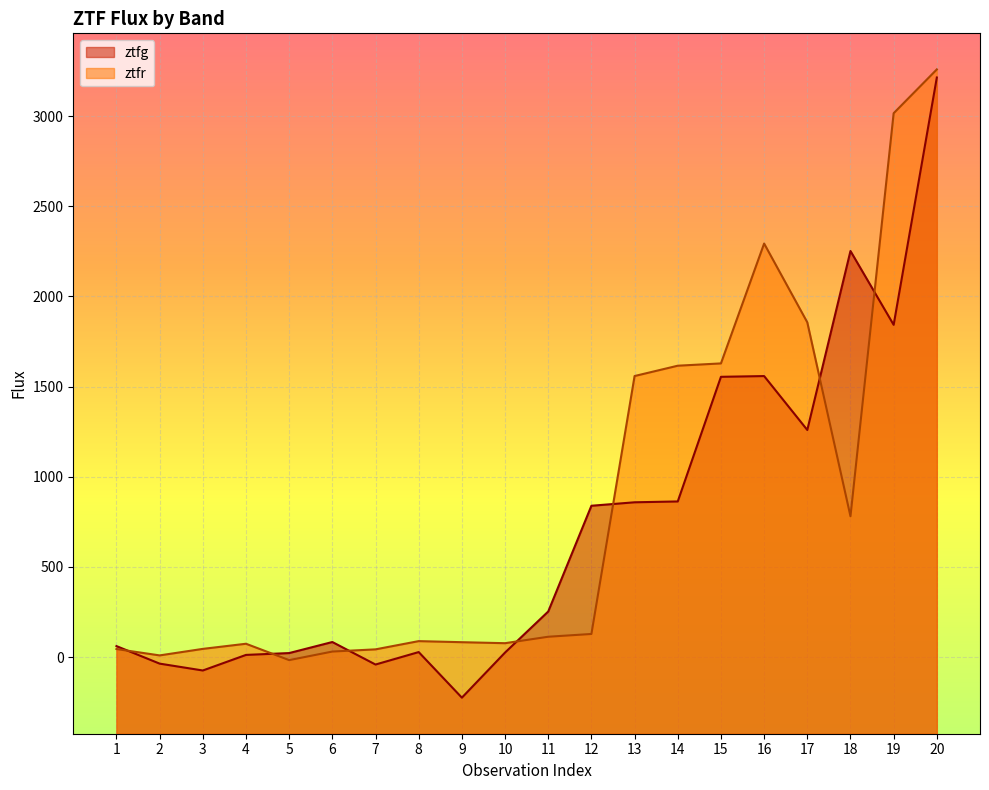

The value of ztfr at 14 is 1615.7. True or false?

True